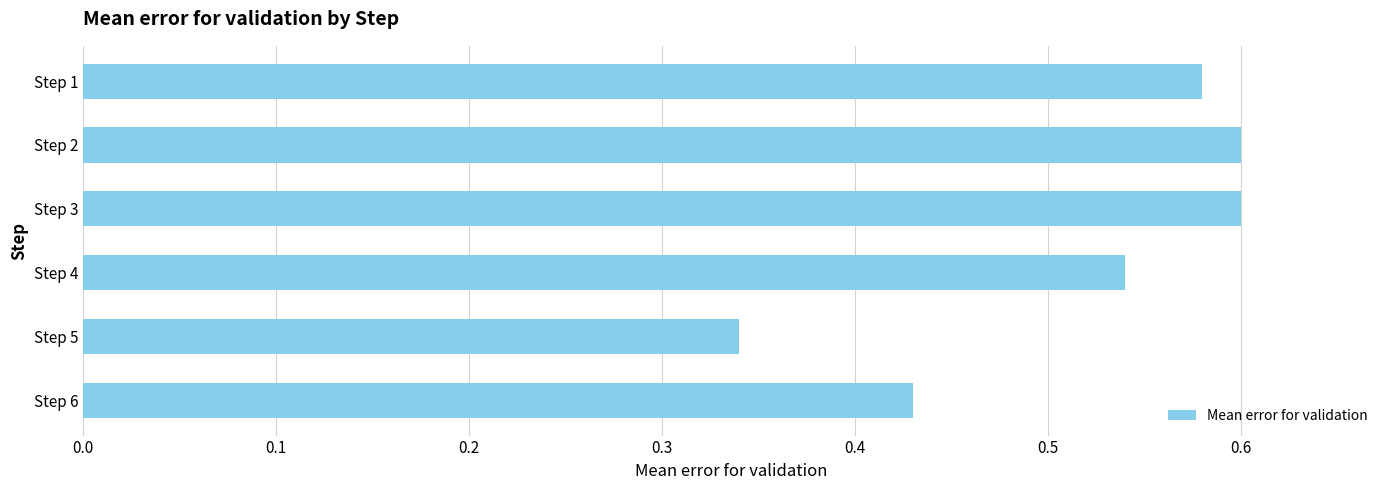

The chart shows a value of 0.6 at Step 1. True or false?

True